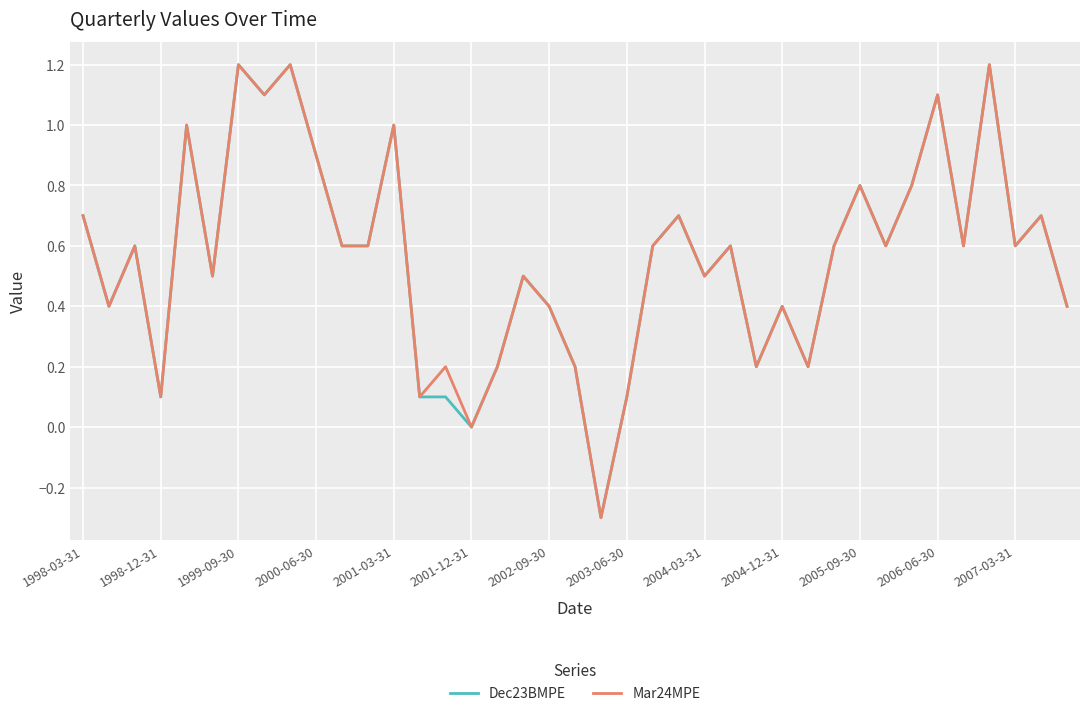

What is the average value of the Dec23BMPE series?

0.6